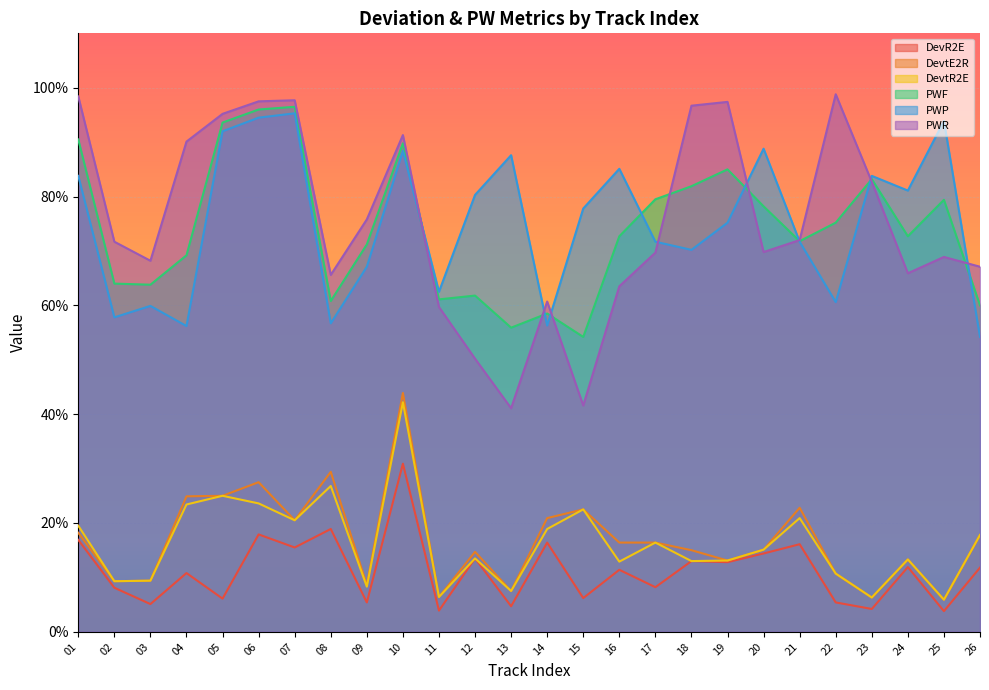

What is the sum of all DevtE2R values?

4.4